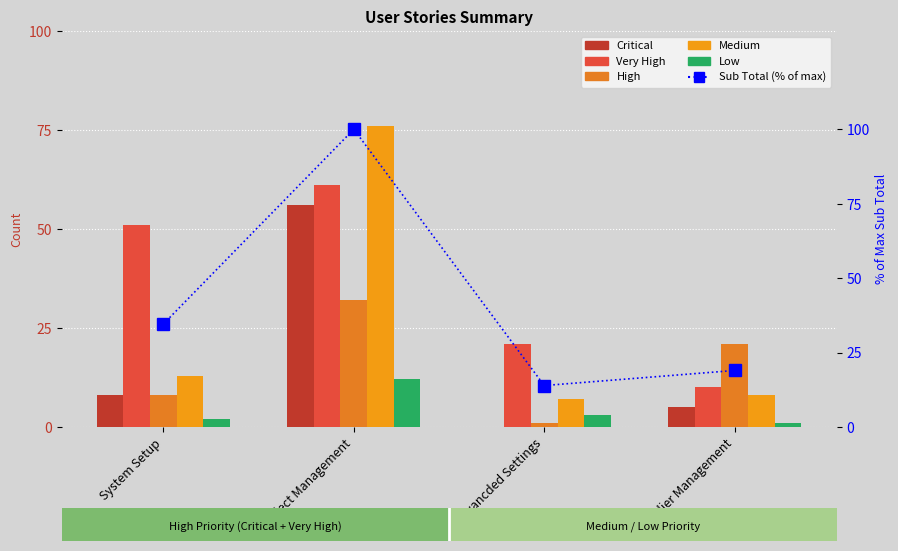

How many data points in Low are above 3?

1